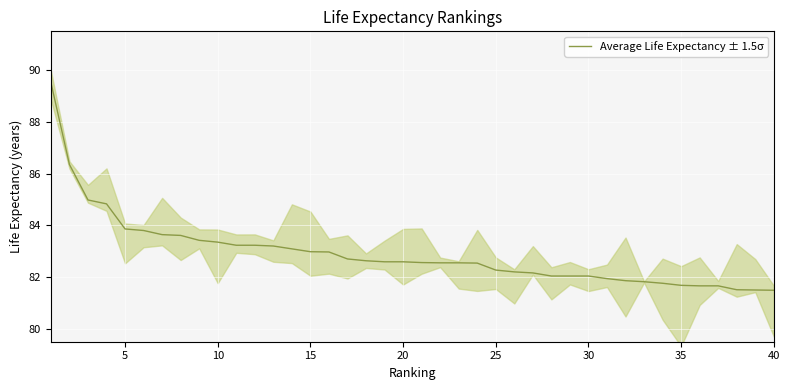

True or false: Average Life Expectancy ± 1.5σ has a value of 83.0 at 15.

True